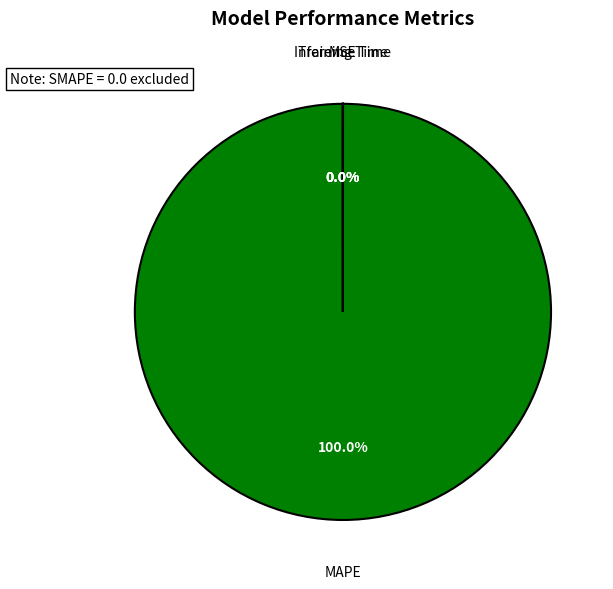

Which category accounts for the majority?

MAPE